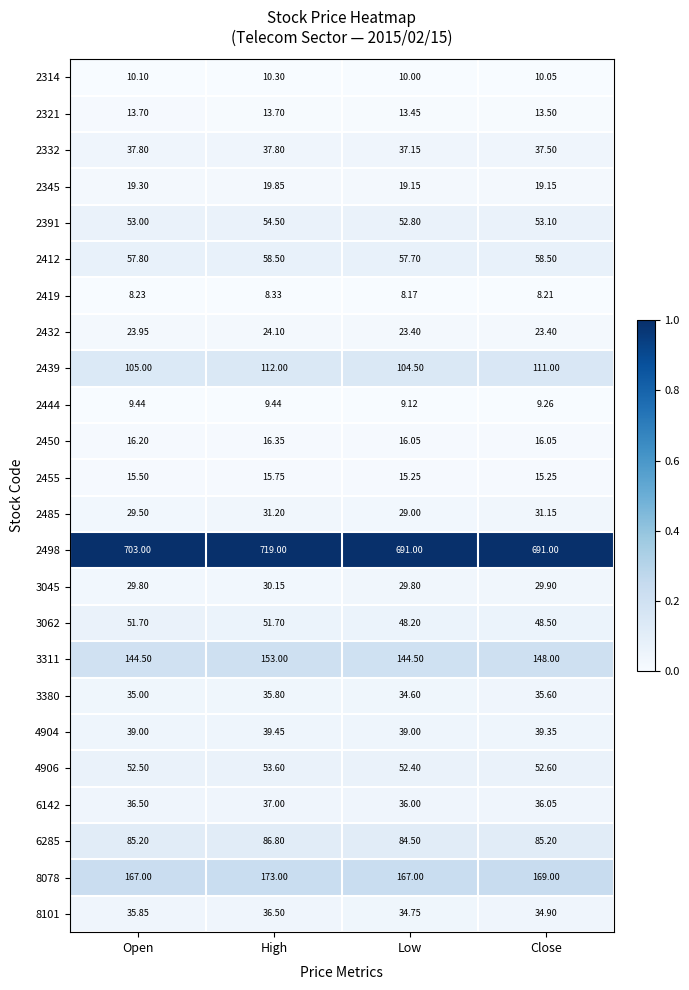

Rank the series by their maximum value, from lowest to highest.

2419, 2444, 2314, 2321, 2455, 2450, 2345, 2432, 3045, 2485, 3380, 8101, 6142, 2332, 4904, 3062, 4906, 2391, 2412, 6285, 2439, 3311, 8078, 2498